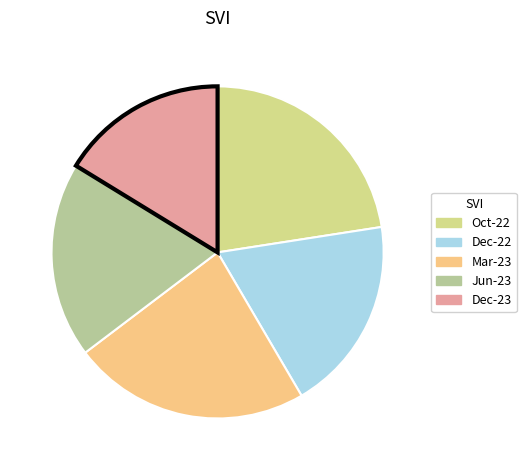

Is the sum of Oct-22 and Jun-23 greater than half?

No